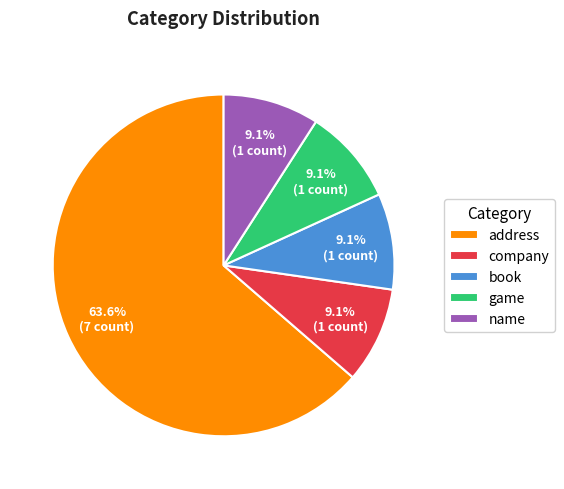

How much of the chart is everything except company?

90.9%